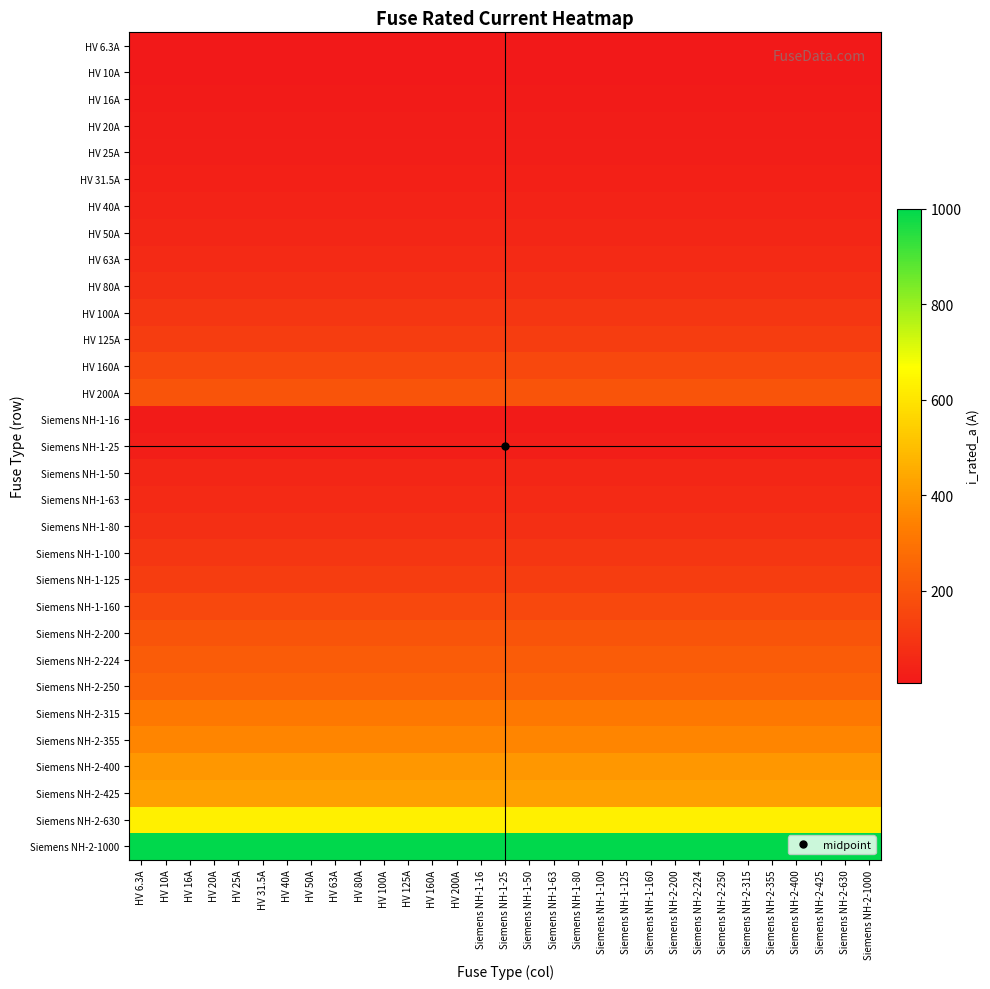

At how many categories does at least one series exceed 352?

31